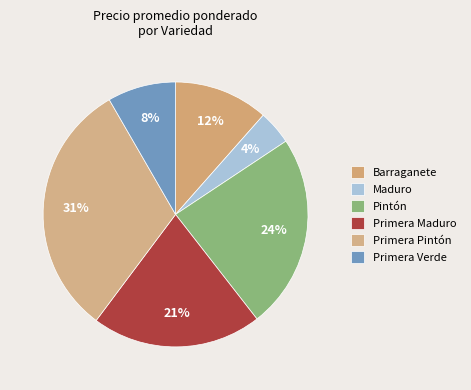

Is there any slice that represents more than half of the pie?

No